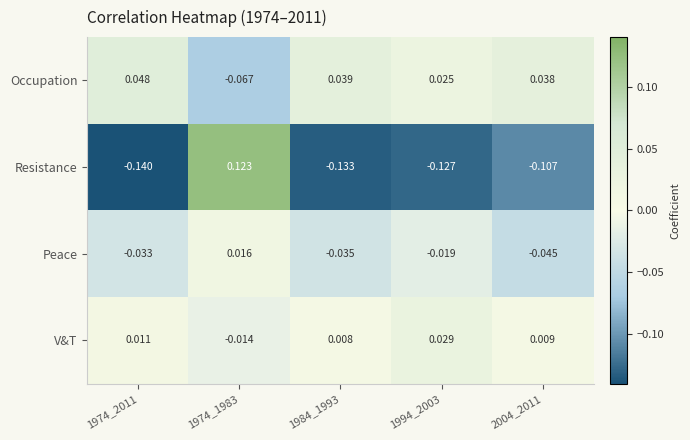

List the series in order of their peak value, lowest first.

Peace, V&T, Occupation, Resistance